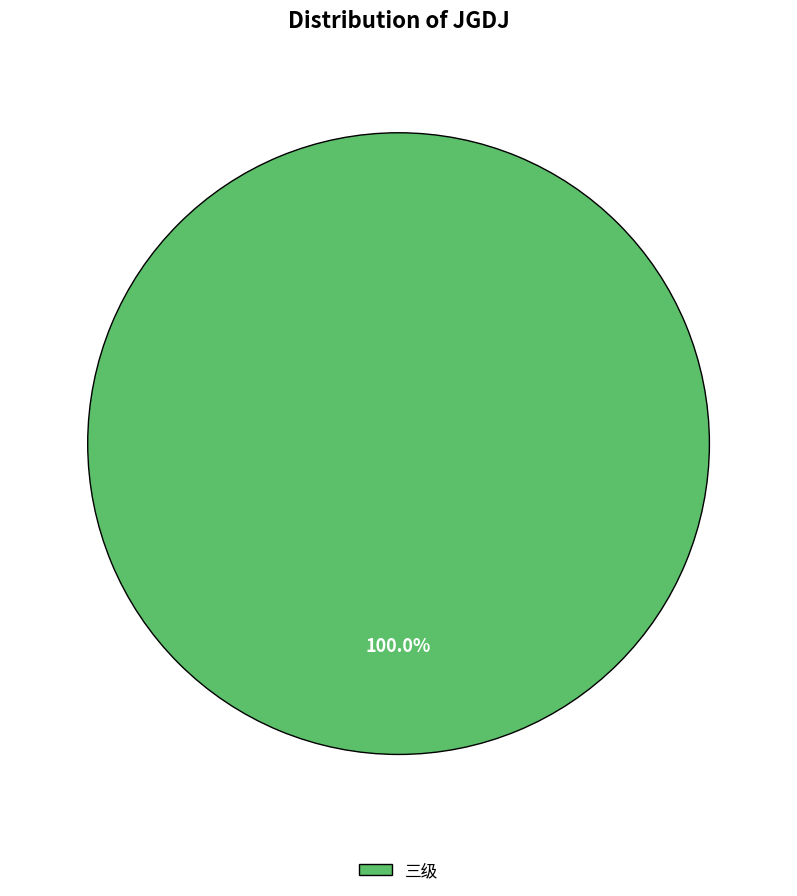

Does 三级 account for over 50% of the chart?

Yes